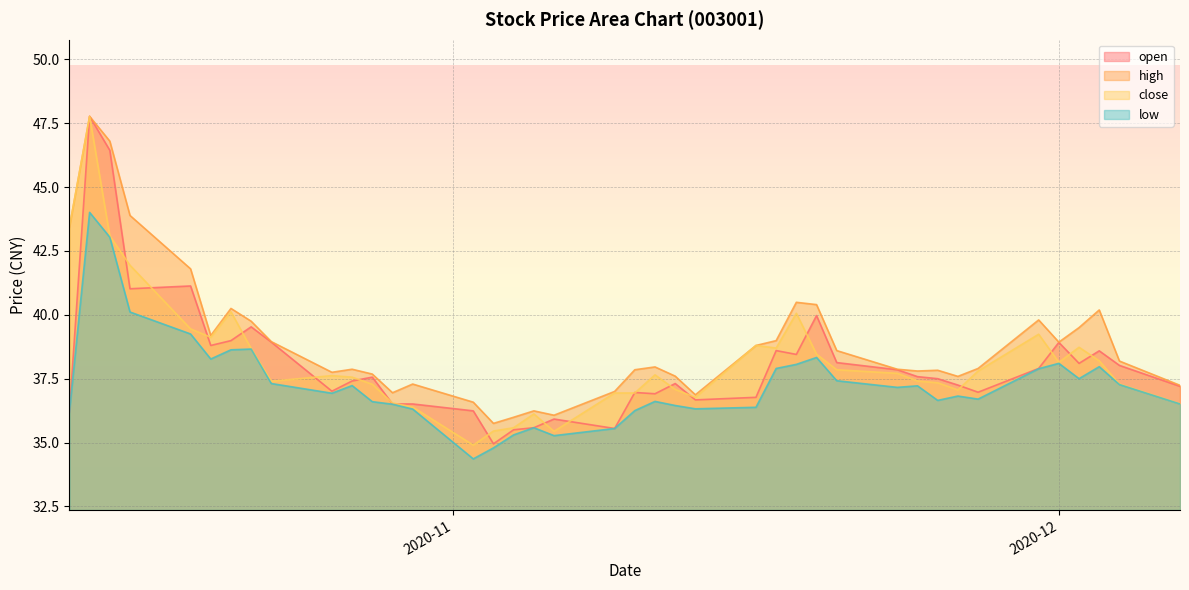

True or false: open and high intersect in this chart.

False